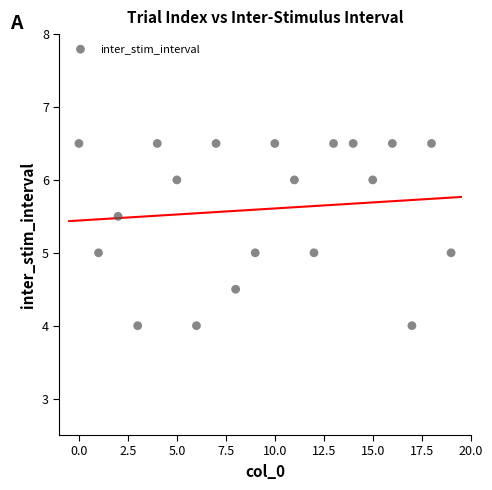

What is the range of Y values (max minus min)?

2.5